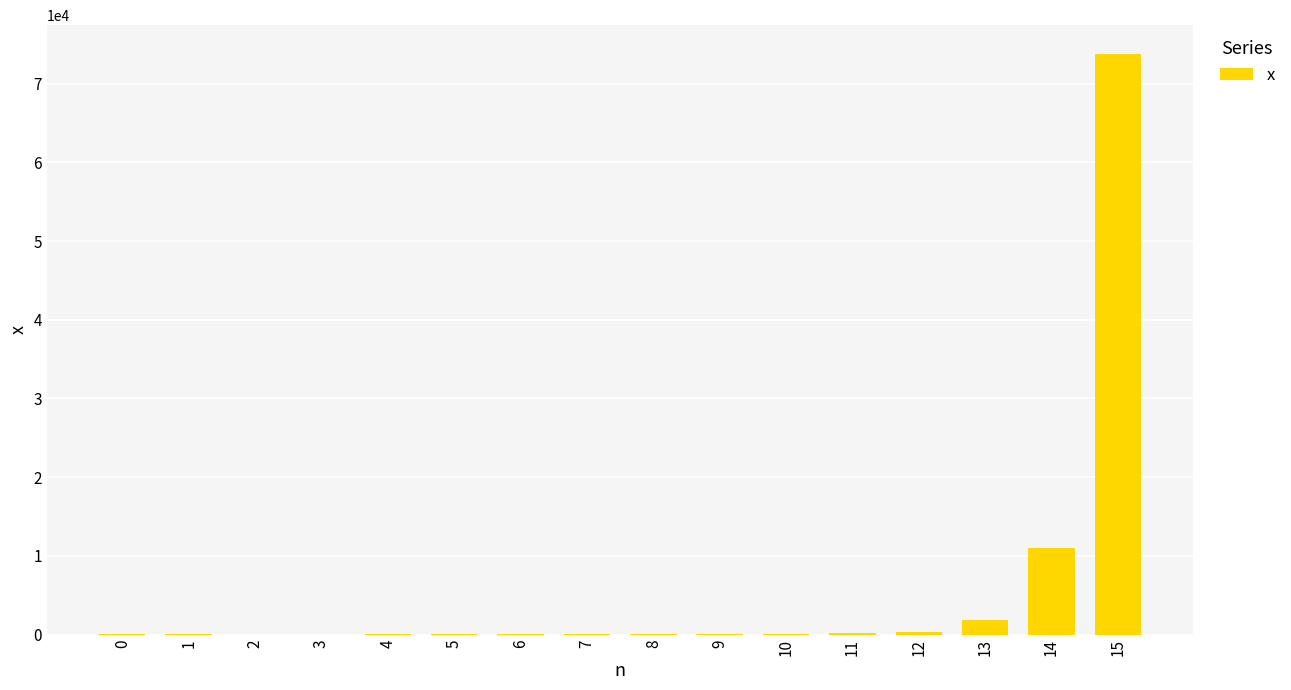

Which label corresponds to the largest value in the chart?

15